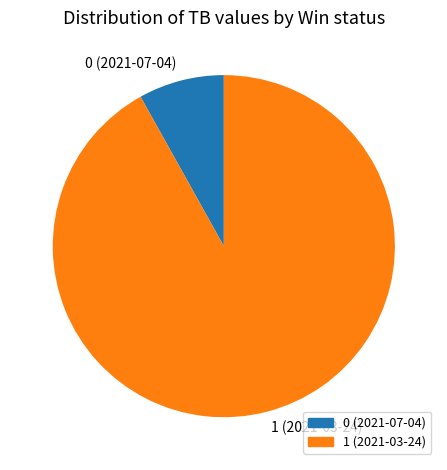

Which slice is the largest?

1 (2021-03-24)